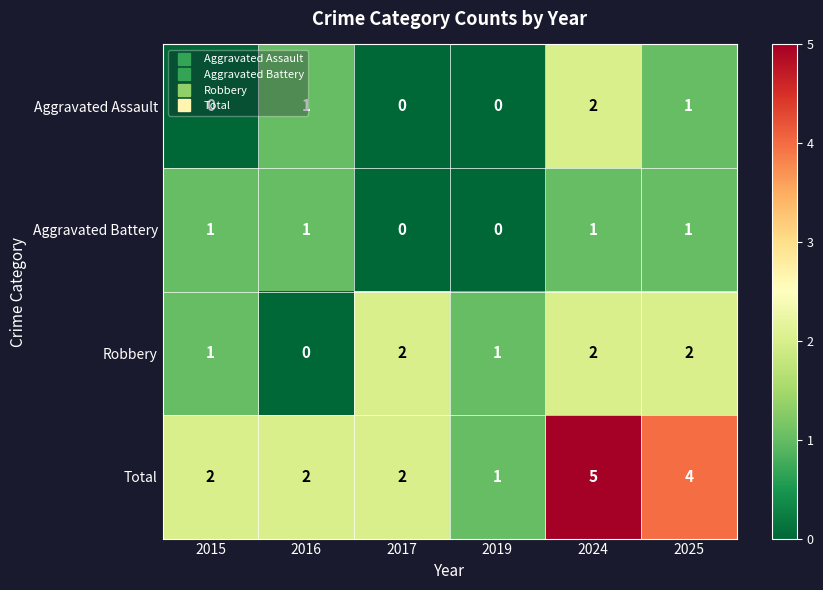

True or false: Aggravated Assault has a value of 2 at 2024.

True